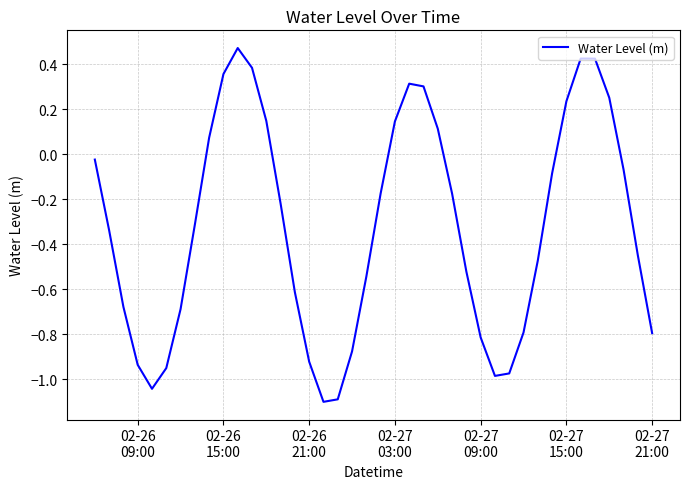

What is the smallest value displayed?

-1.1